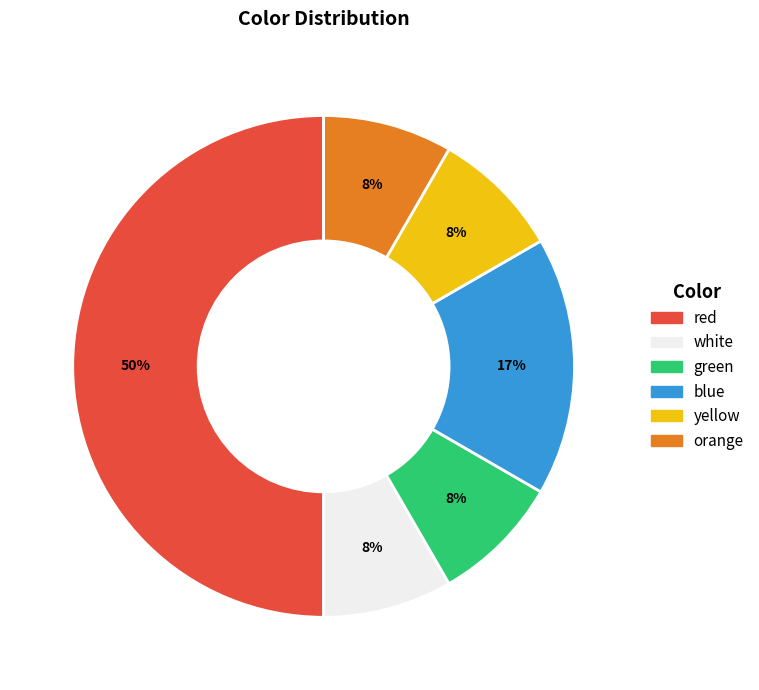

To the nearest percent, what percentage of the pie is yellow?

8%